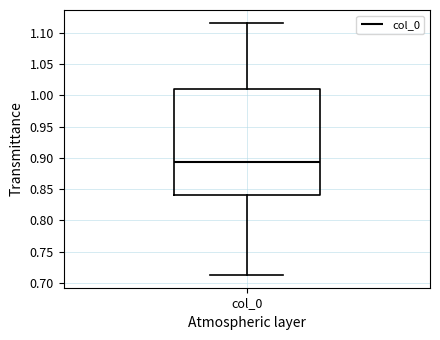

Transcribe this box plot: give where the median line is, the range the box spans, and where the two whiskers end, as read against the y-axis. The values are not printed on the chart, so give them approximately, as read against the axis.

median 0.895, box 0.840 to 1.010, whiskers 0.715 to 1.115